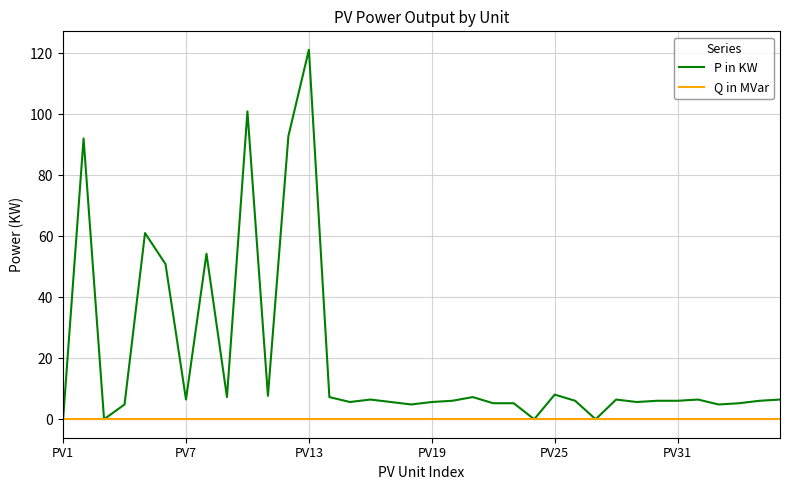

Rank the series by their maximum value, from highest to lowest.

P in KW, Q in MVar